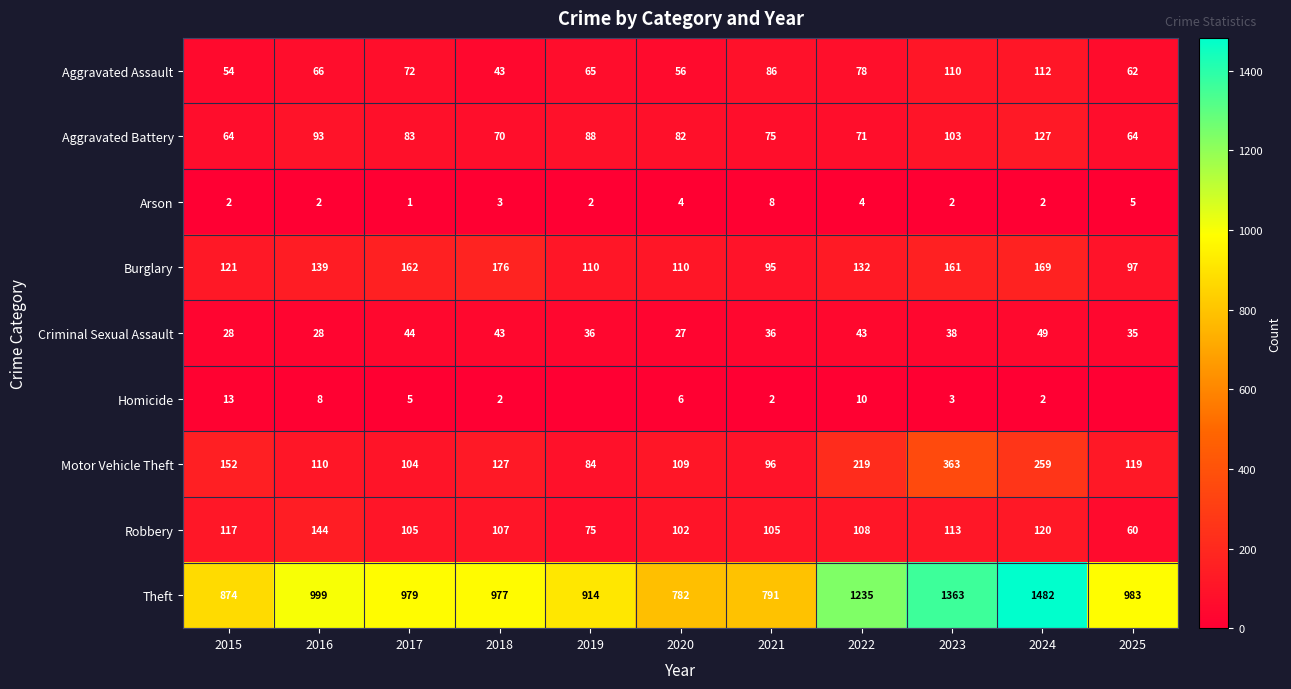

What is the sum of all Robbery values?

1156